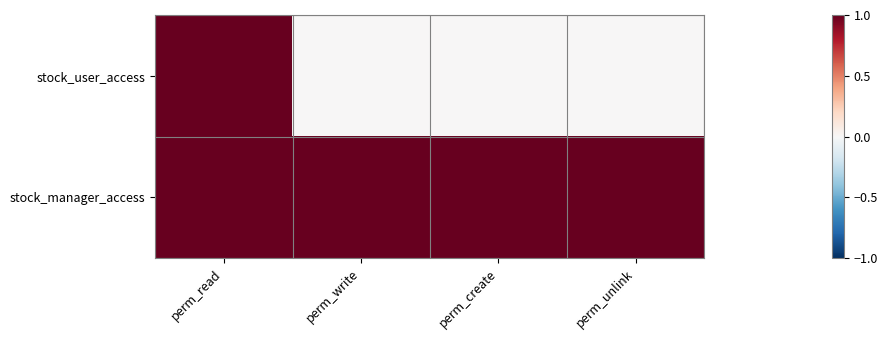

At how many categories does at least one series exceed 0?

4